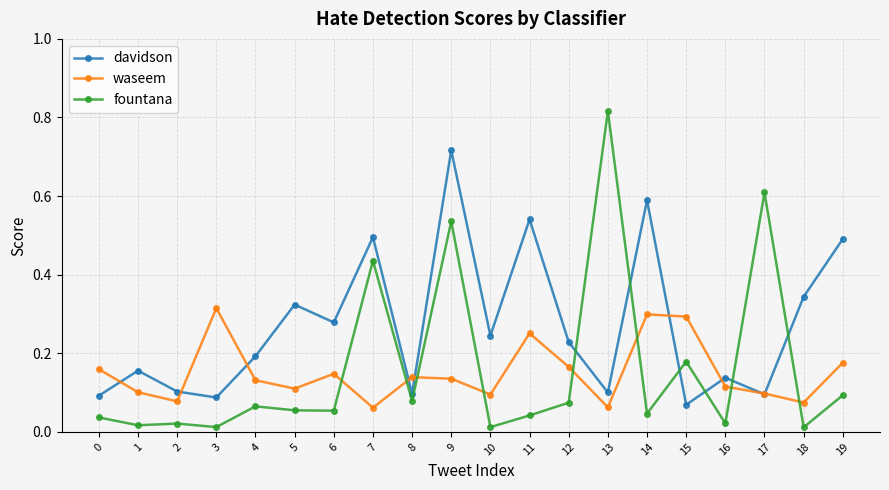

How many times do fountana and davidson cross each other?

6